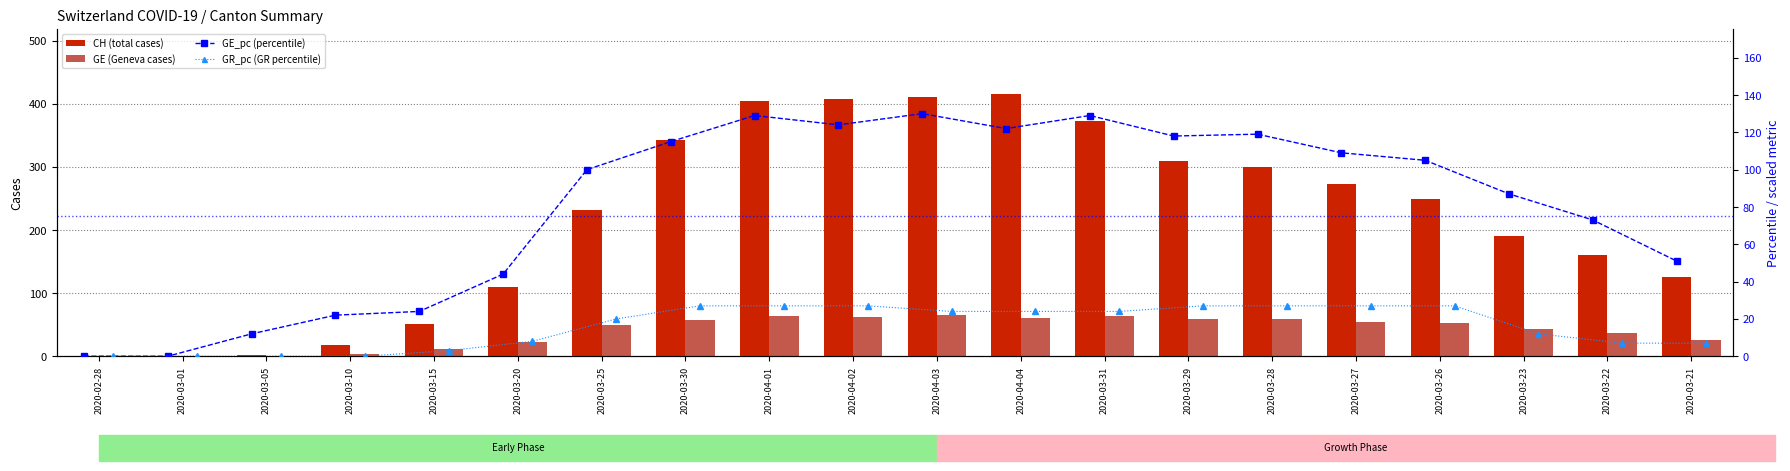

The CH (total cases) series shows 159 at 2020-03-01. True or false?

False